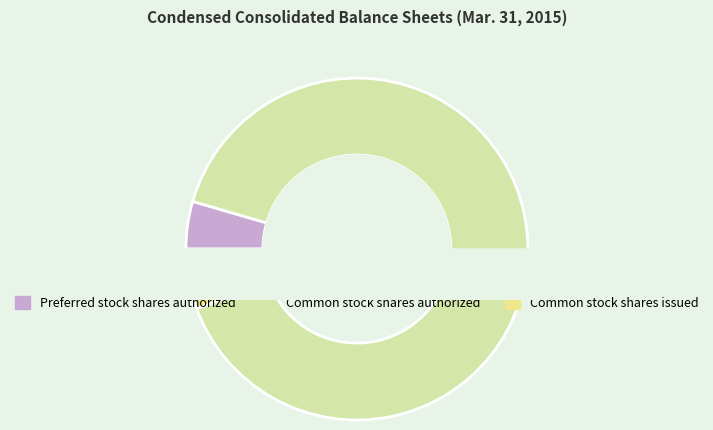

What percentage is NOT represented by Common stock shares issued?

94.3%